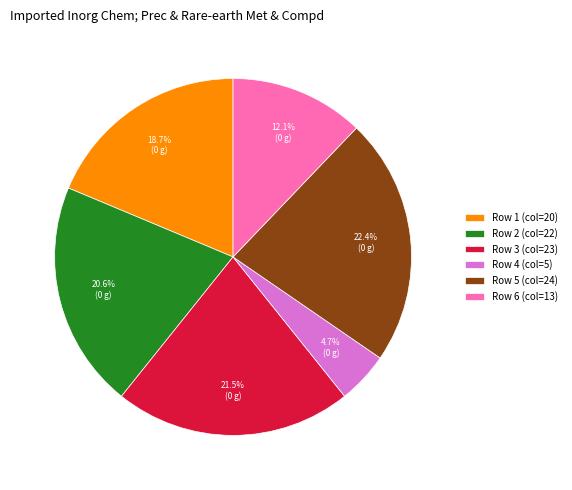

Approximately how many times larger is the value at Row 6 (col=13) compared to Row 5 (col=24)?

0.5